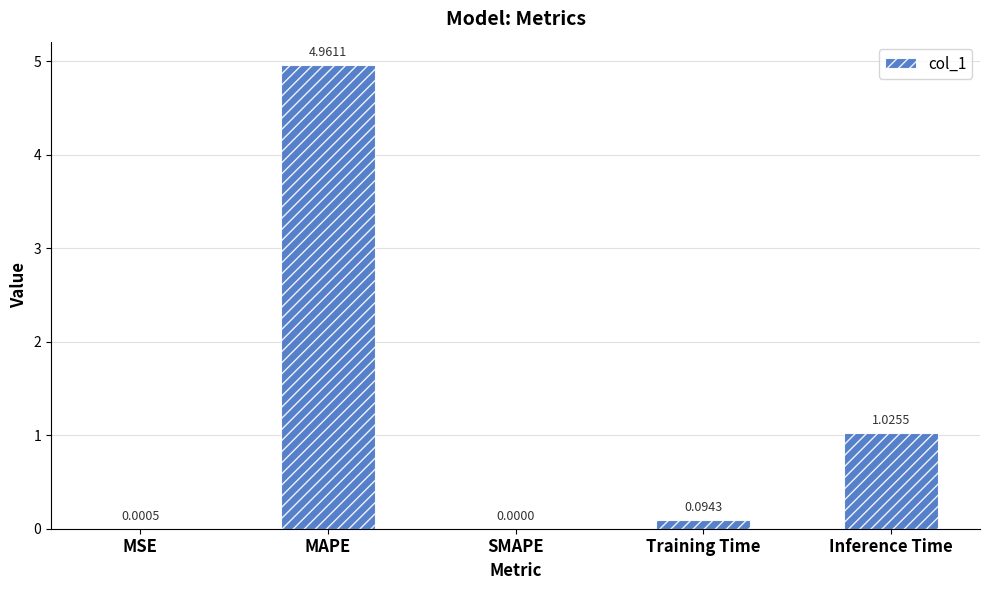

Count the number of categories in the chart.

5